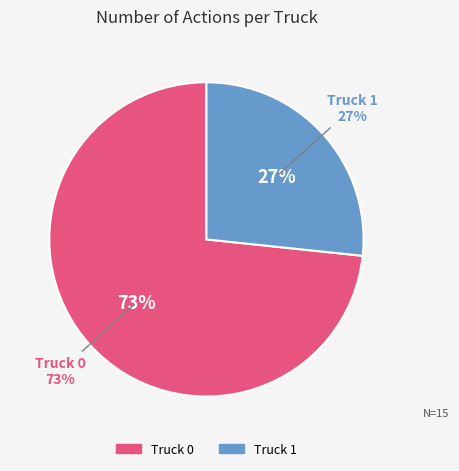

Rank the categories by value from highest to lowest.

Truck 0, Truck 1